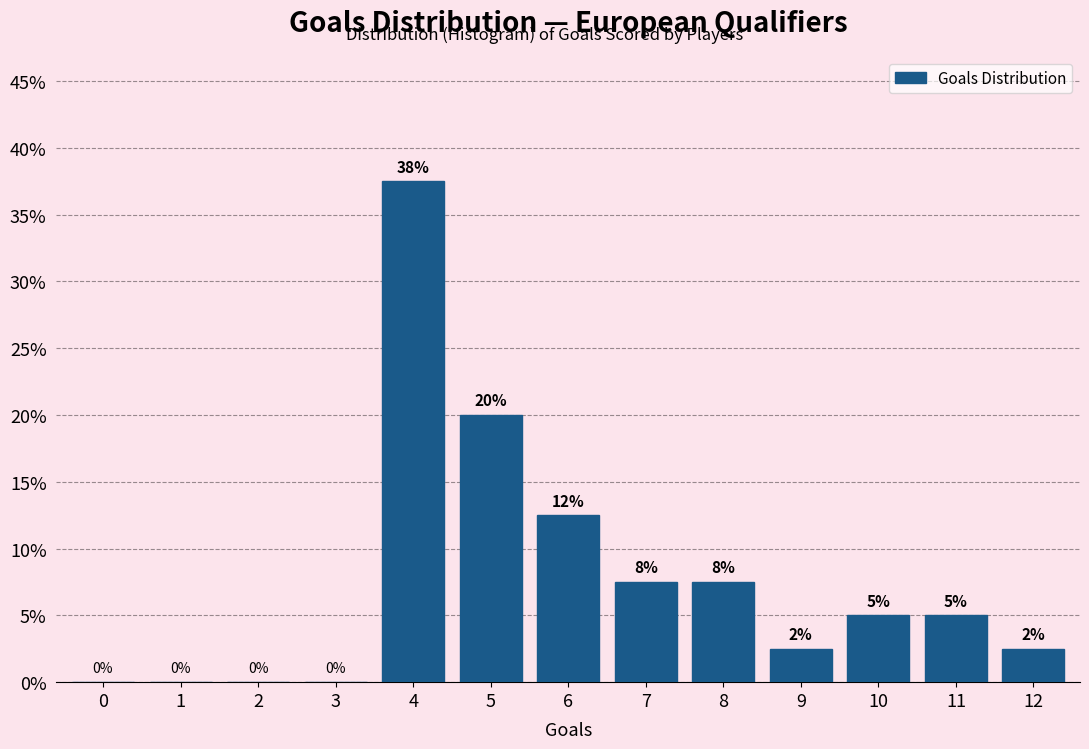

Is it true that the value at 8 is 7.5?

True